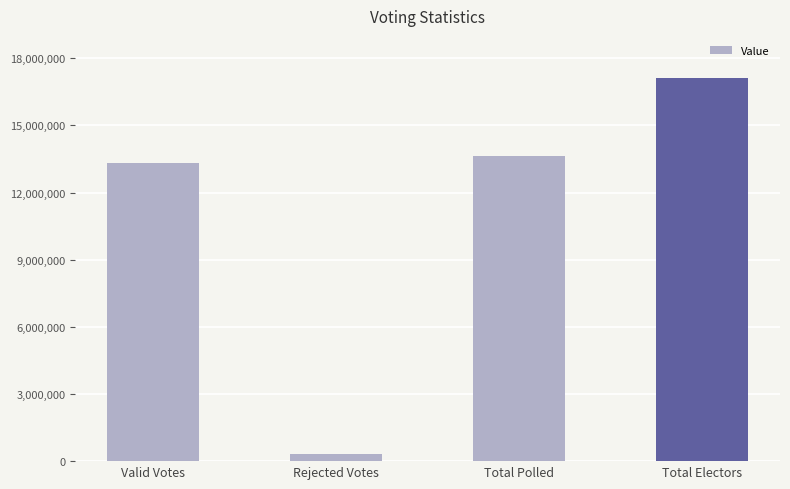

What is the sum of the values at Rejected Votes and Total Polled?

13920216